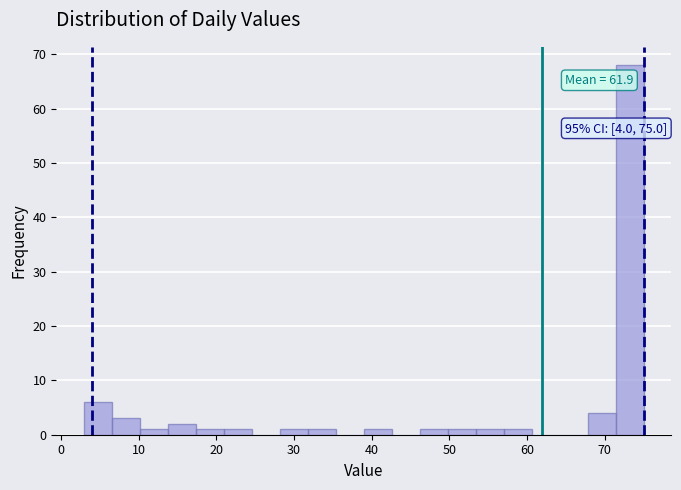

Read against the x-axis, roughly where is the centre of the tallest bar?

73